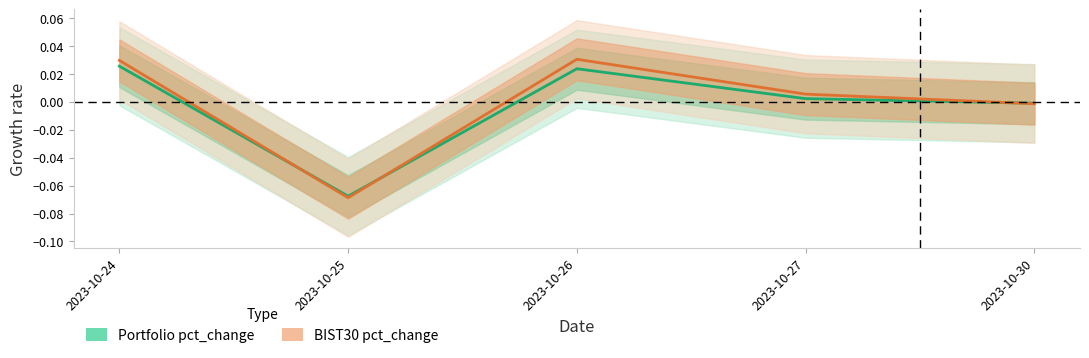

What is the difference between the maximum and minimum values in the BIST30 pct_change series?

0.1